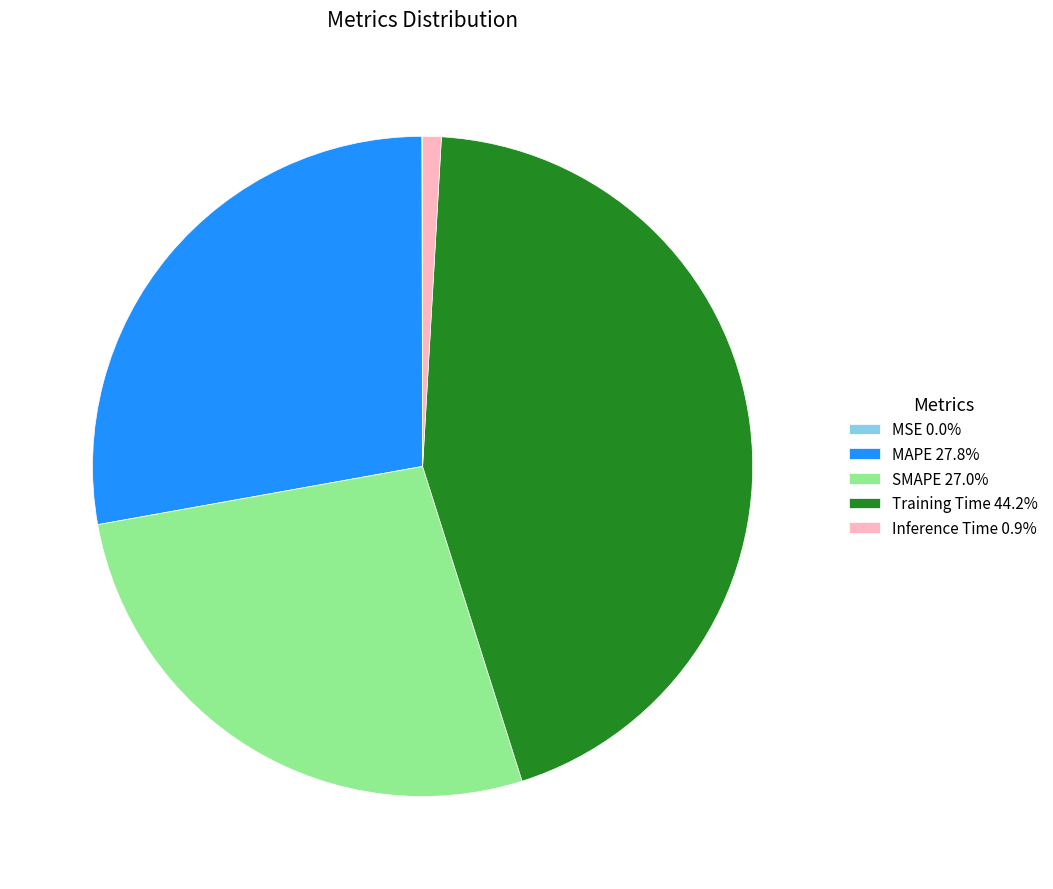

Combined, do SMAPE 27.0% and Inference Time 0.9% account for over 50%?

No